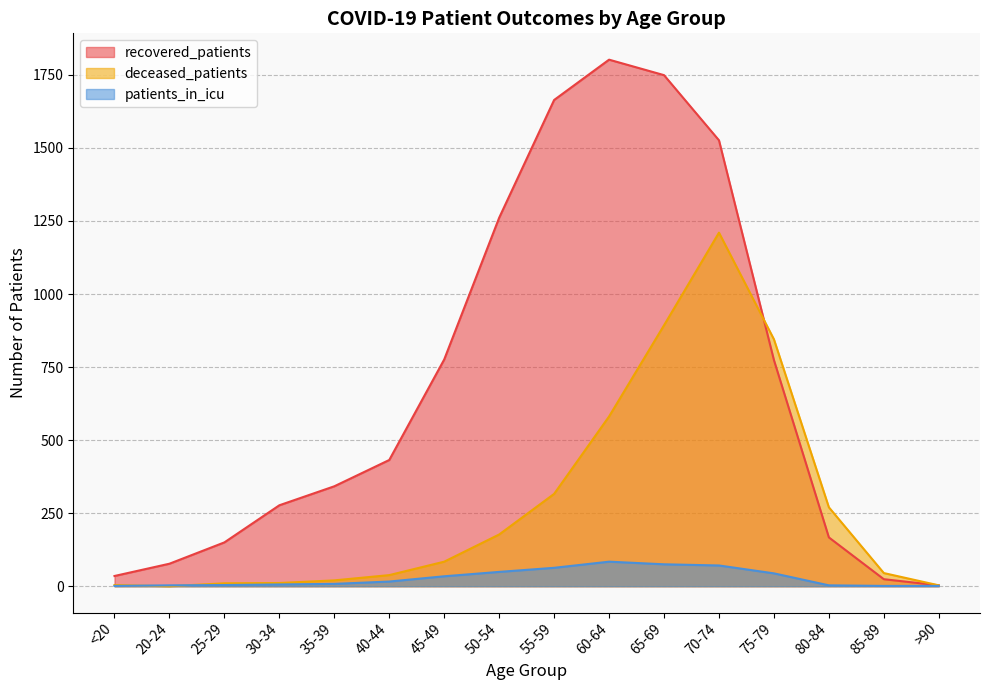

Is the value of patients_in_icu at 40-44 greater than the value of deceased_patients at 75-79?

No